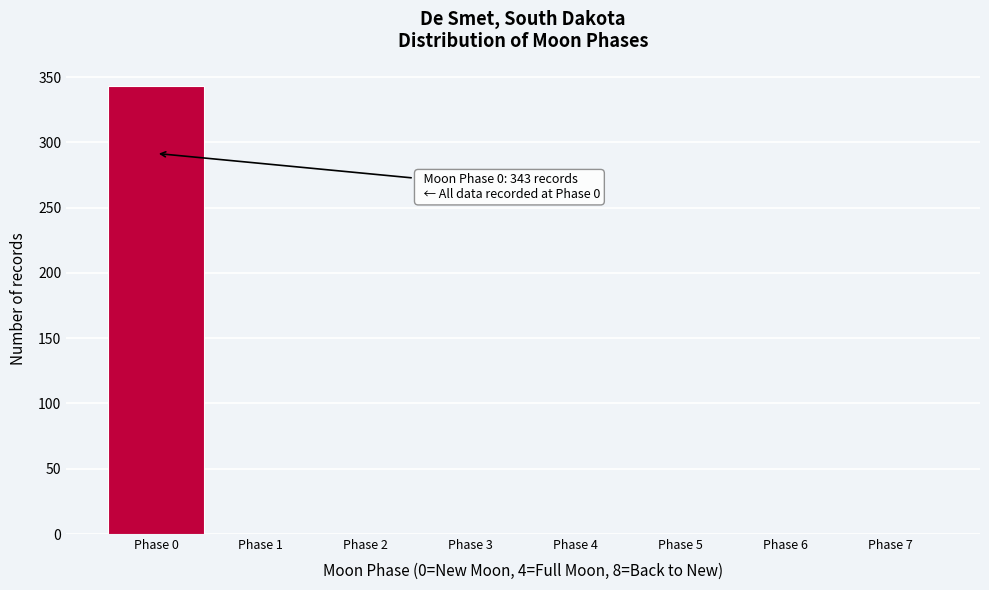

Over which range of the x-axis is the bar tallest?

-0.5 to 0.5